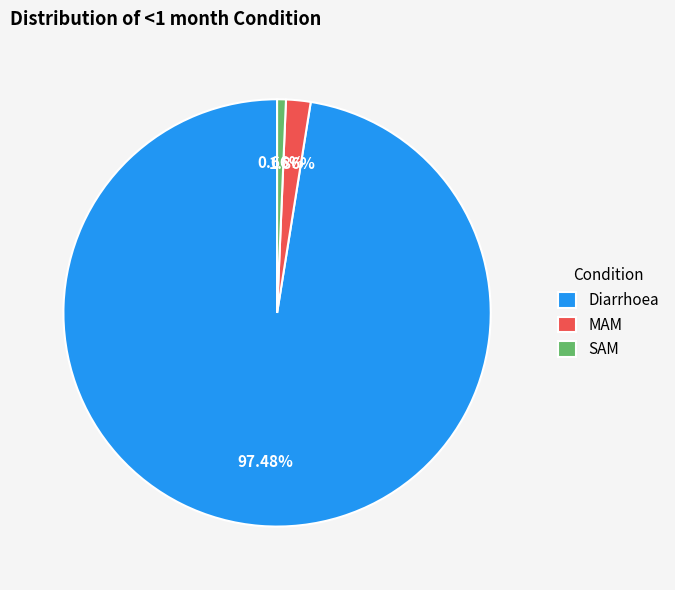

To the nearest percent, what percentage of the pie is MAM?

2%